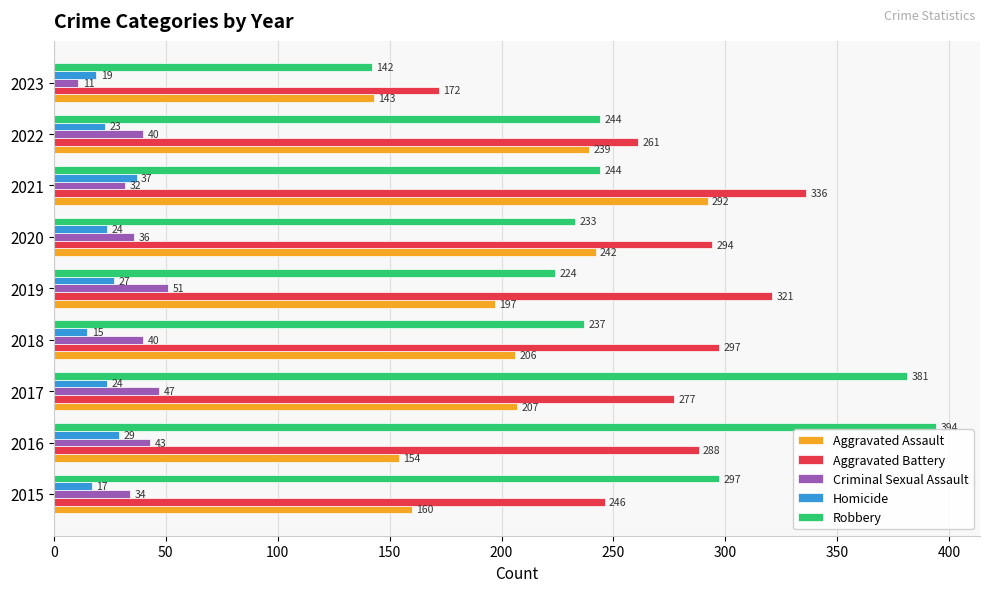

List the series in order of their peak value, lowest first.

Homicide, Criminal Sexual Assault, Aggravated Assault, Aggravated Battery, Robbery